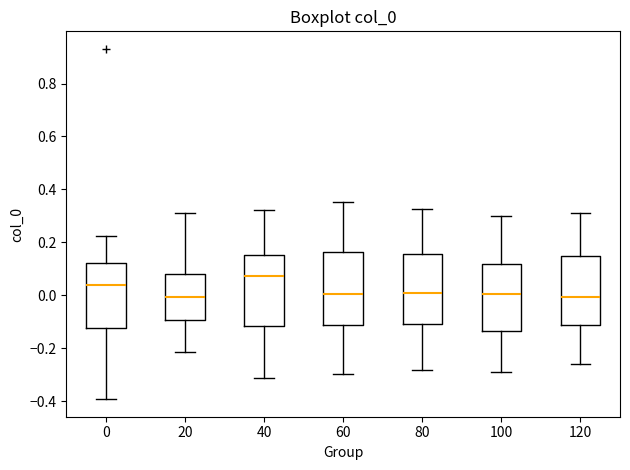

Where does the median line of the box at x = 60 sit on the y-axis? The values are not printed on the chart, so give them approximately, as read against the axis.

0.00